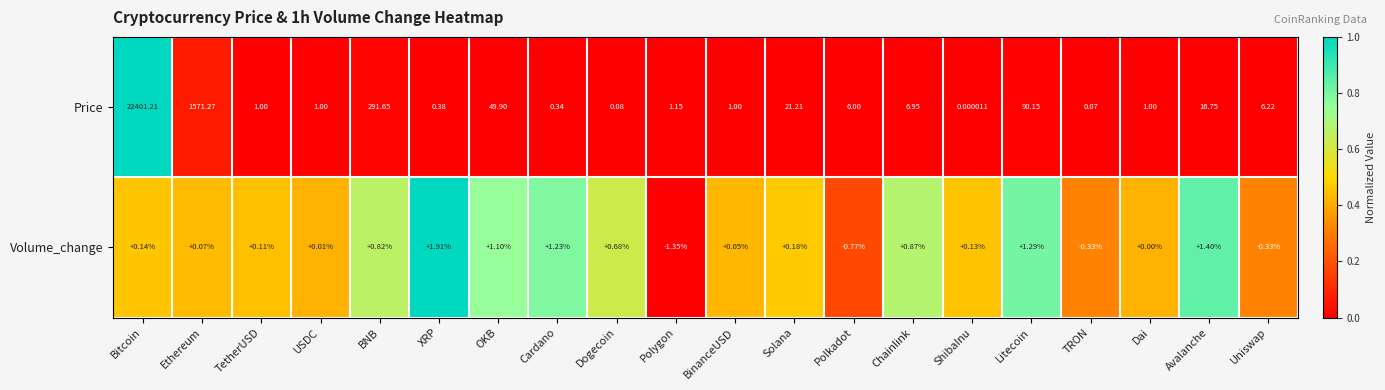

What is the total value across all series at Polkadot?

5.2